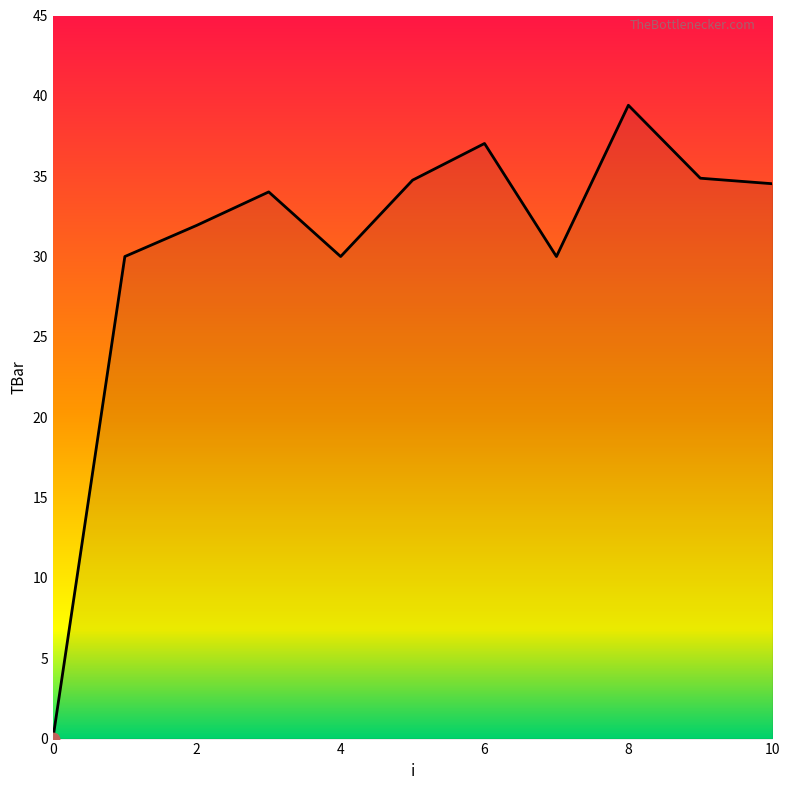

What is the maximum value shown in the chart?

39.4